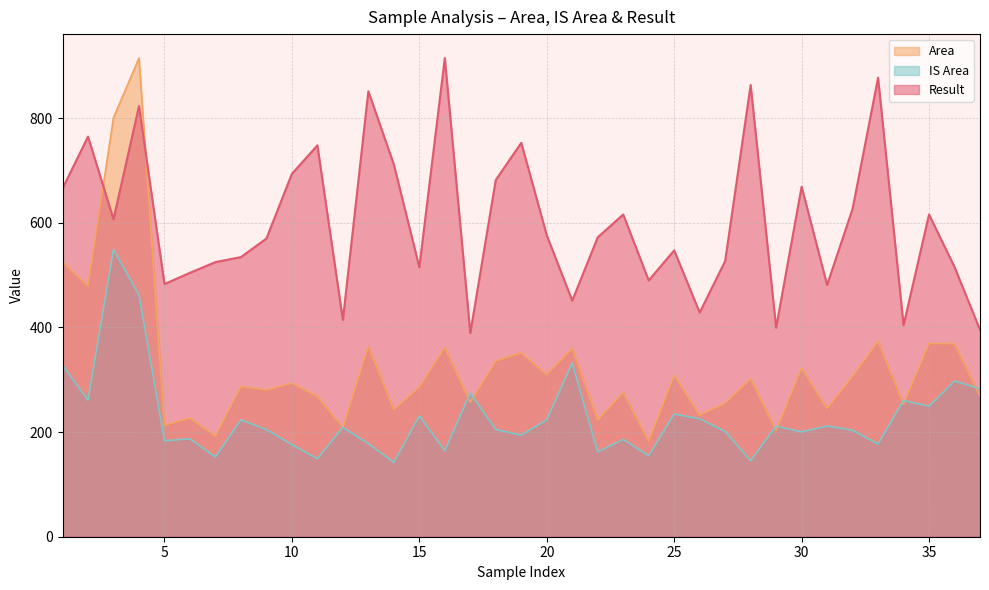

At which category does IS Area reach its first local valley?

2